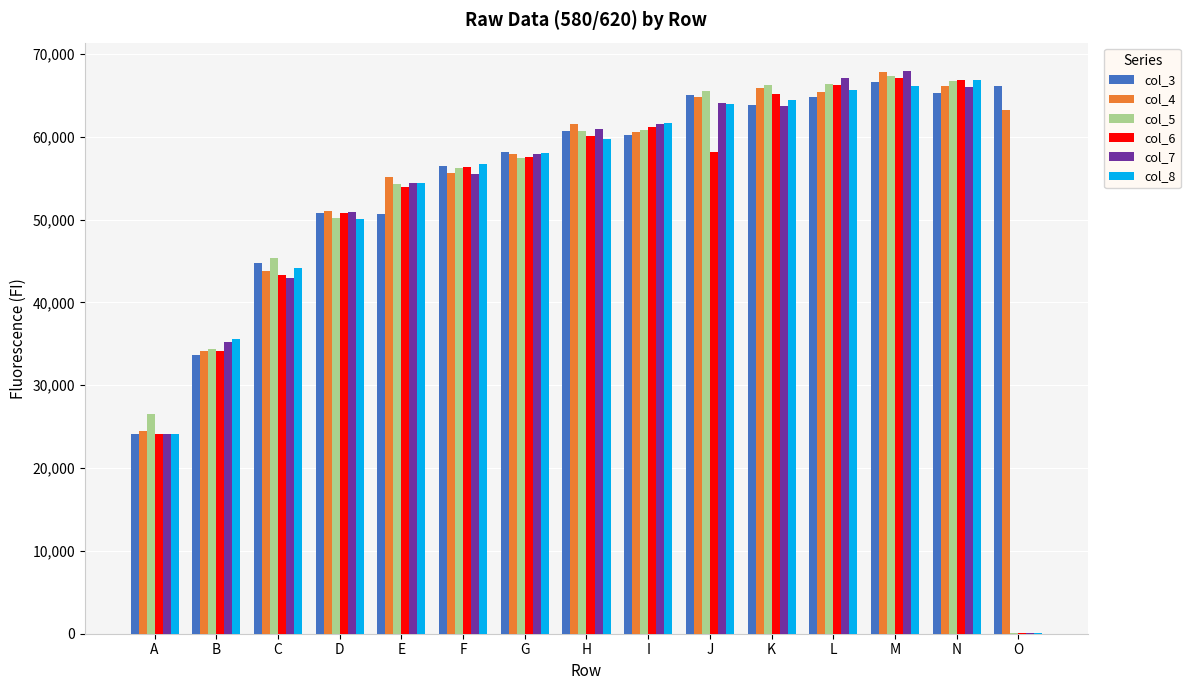

What is the total value across all series at E?

322883